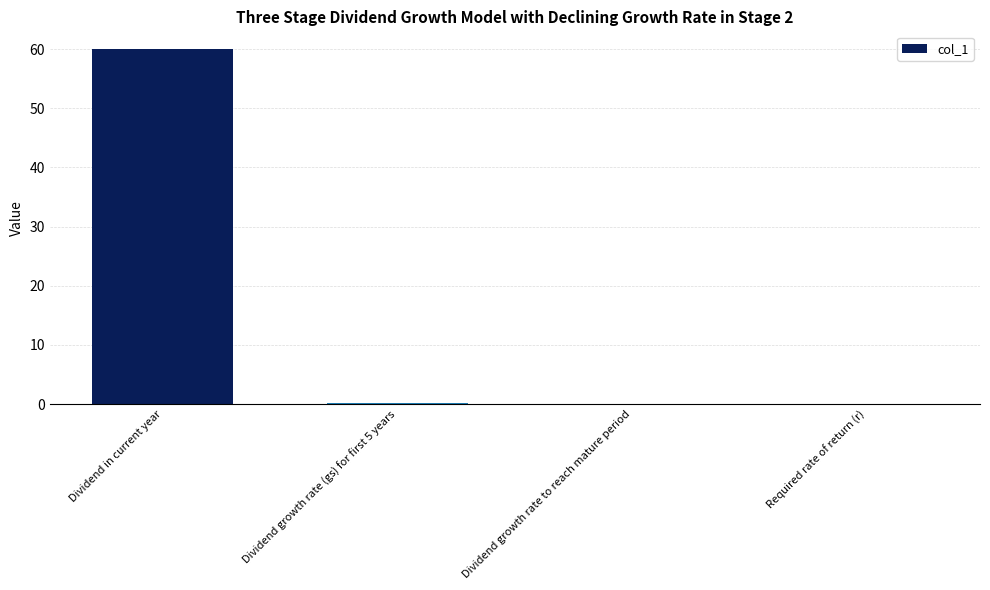

The chart shows a value of 60.0 at Dividend in current year. True or false?

True